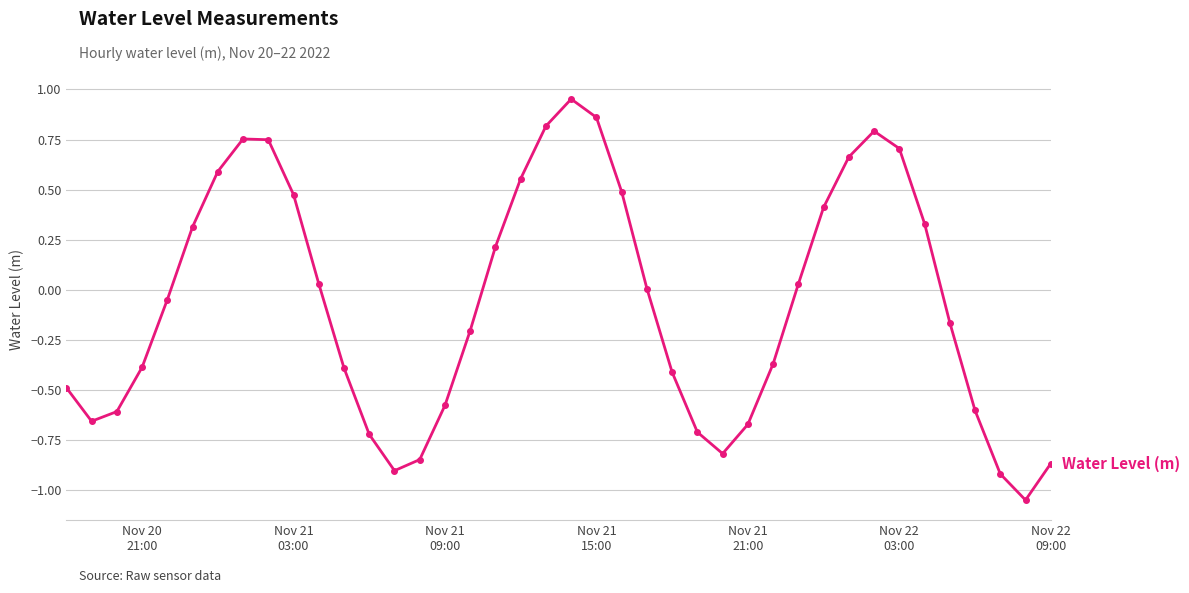

How many points are lower than both their immediate neighbors (excluding endpoints)?

4